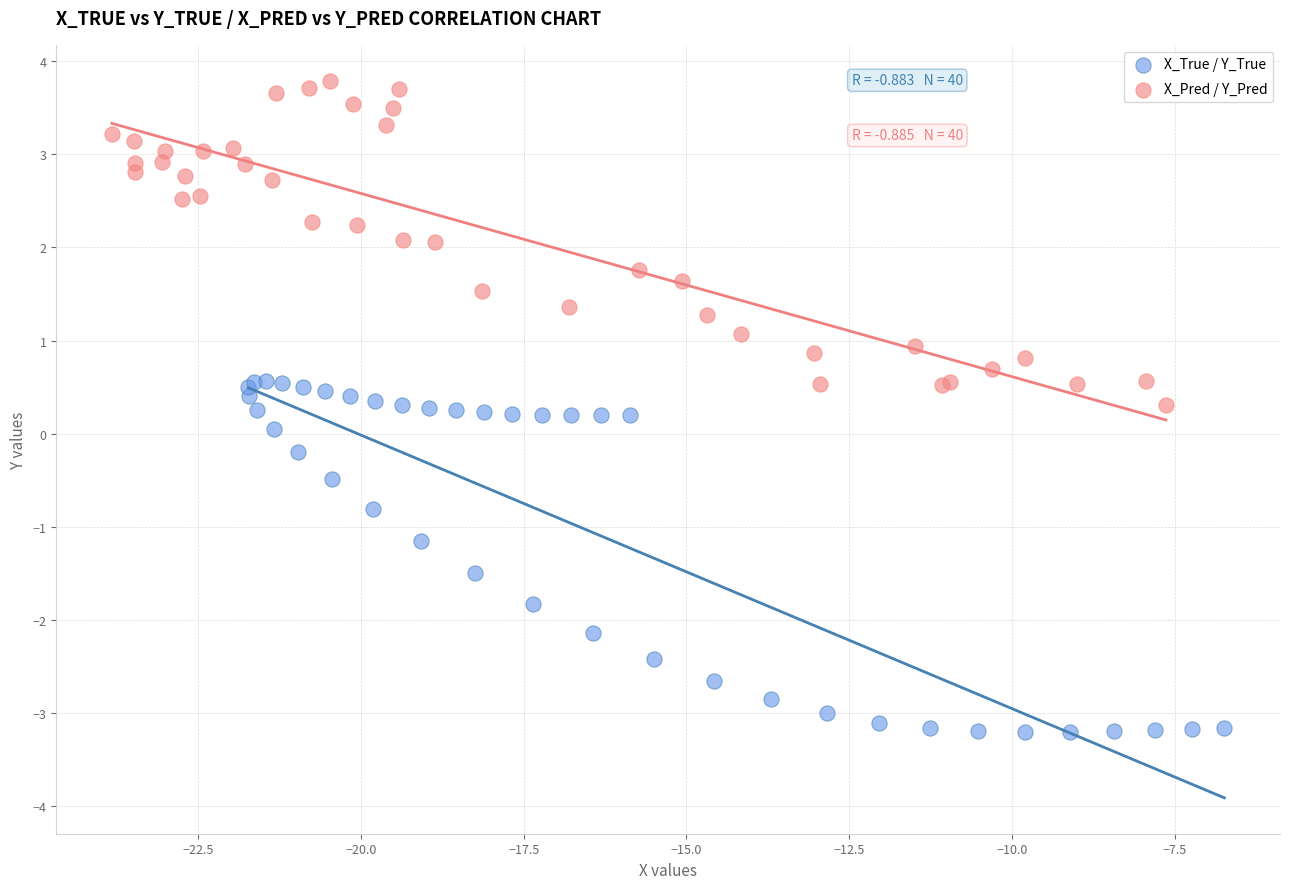

Which series contains the lowest Y value?

X_True / Y_True